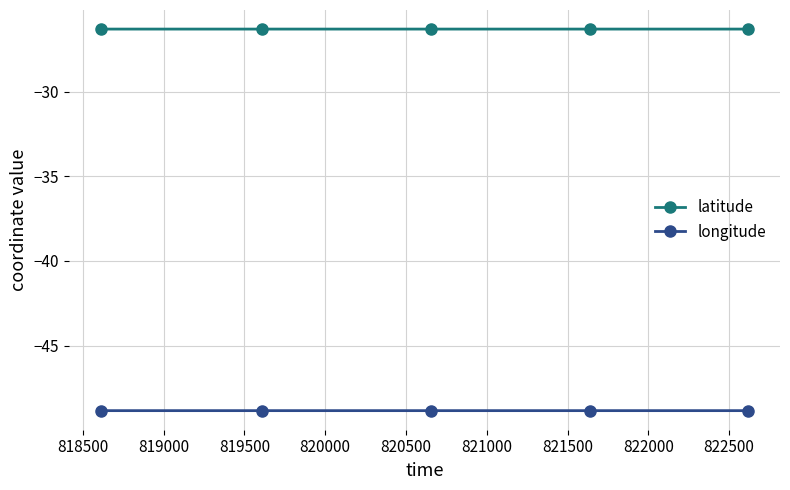

What is the sum of all latitude values?

-131.5